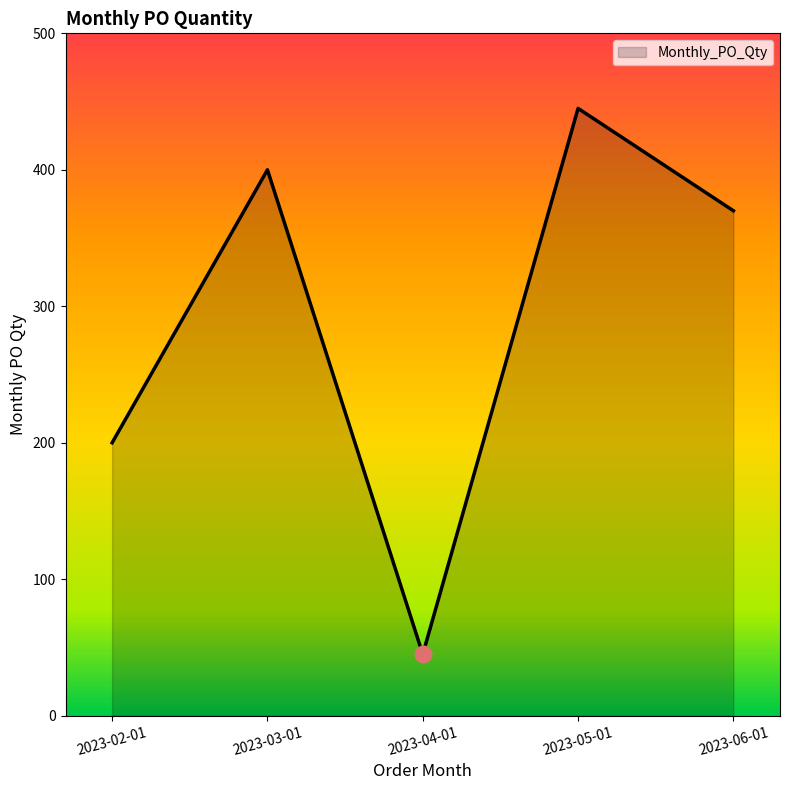

What value does the data have at 2023-06-01, to the nearest 10?

370